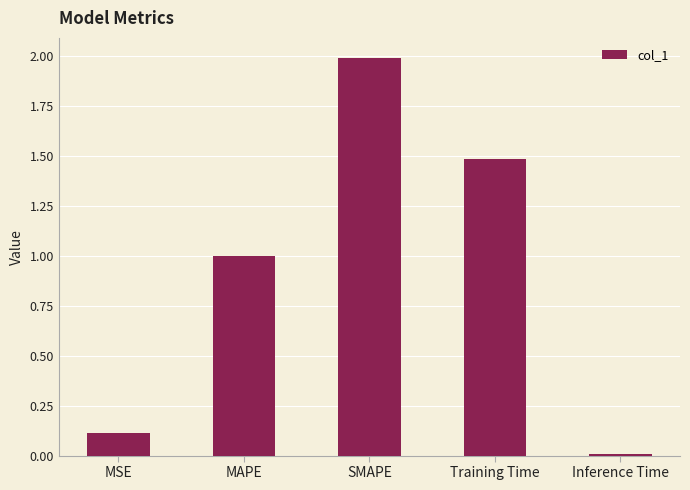

What is the label of the 5th bar from the left?

Inference Time